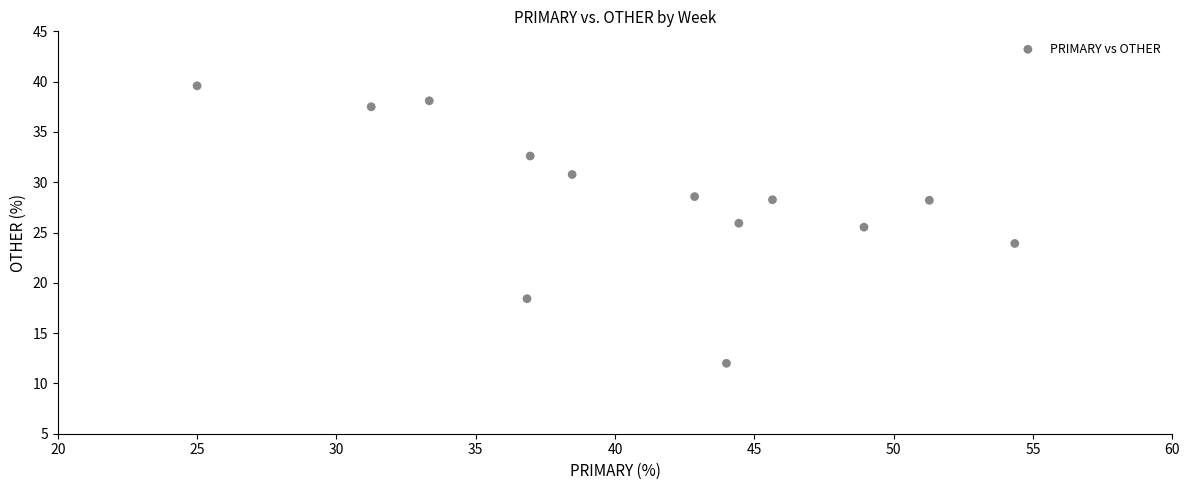

What is the range of X values (max minus min)?

29.3